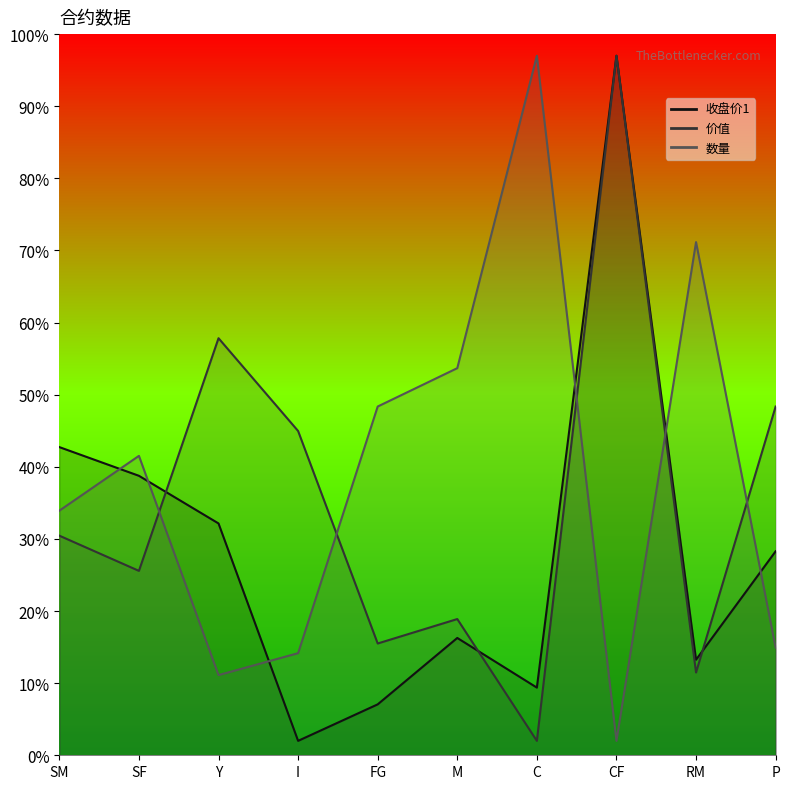

Which series changed the most between SF and C?

数量